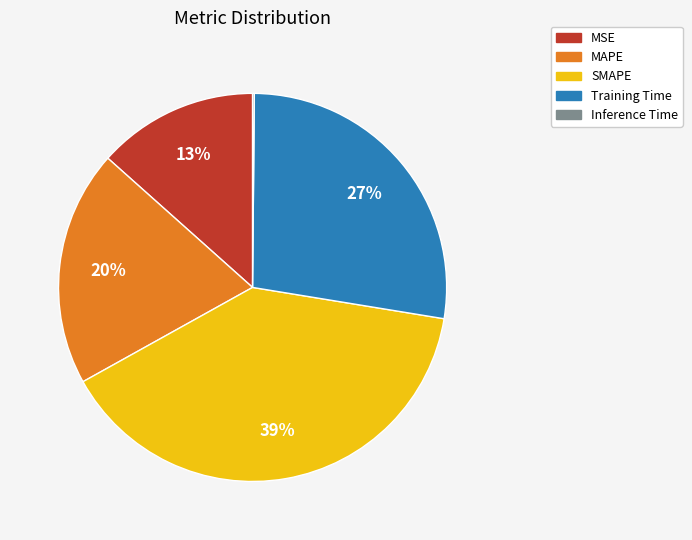

Is there any slice that represents more than half of the pie?

No